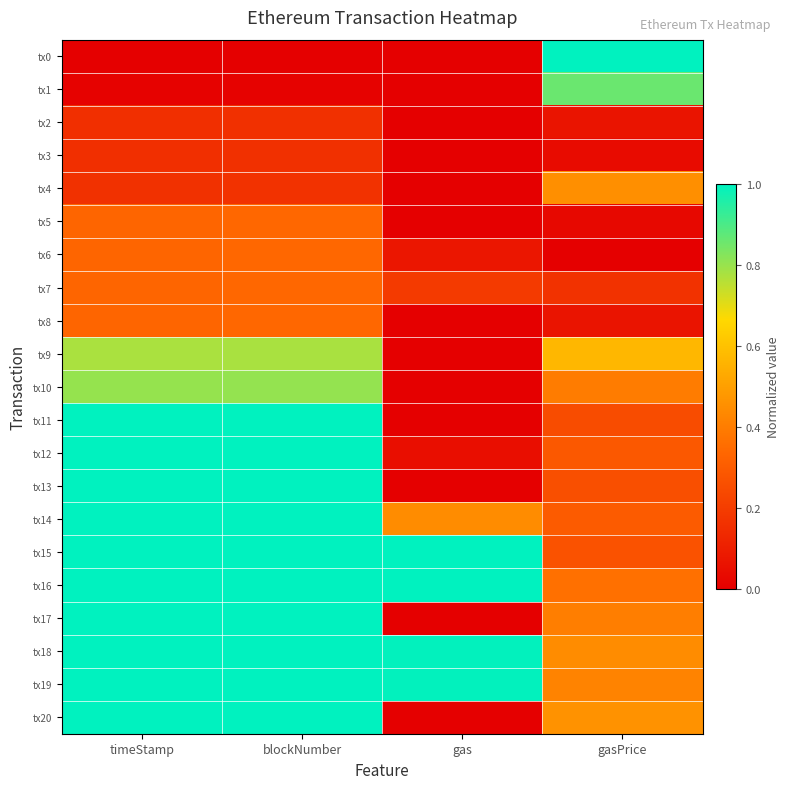

Reading left to right, transcribe all the data shown in this chart.

tx0: timeStamp=0.0	blockNumber=0.0	gas=0.0	gasPrice=1.0
tx1: timeStamp=0.0	blockNumber=0.0	gas=0.0	gasPrice=0.9
tx2: timeStamp=0.2	blockNumber=0.2	gas=0.0	gasPrice=0.1
tx3: timeStamp=0.2	blockNumber=0.2	gas=0.0	gasPrice=0.0
tx4: timeStamp=0.2	blockNumber=0.2	gas=0.0	gasPrice=0.5
tx5: timeStamp=0.3	blockNumber=0.3	gas=0.0	gasPrice=0.0
tx6: timeStamp=0.3	blockNumber=0.3	gas=0.1	gasPrice=0.0
tx7: timeStamp=0.3	blockNumber=0.3	gas=0.2	gasPrice=0.2
tx8: timeStamp=0.3	blockNumber=0.3	gas=0.0	gasPrice=0.1
tx9: timeStamp=0.8	blockNumber=0.8	gas=0.0	gasPrice=0.6
tx10: timeStamp=0.8	blockNumber=0.8	gas=0.0	gasPrice=0.4
tx11: timeStamp=1.0	blockNumber=1.0	gas=0.0	gasPrice=0.2
tx12: timeStamp=1.0	blockNumber=1.0	gas=0.0	gasPrice=0.3
tx13: timeStamp=1.0	blockNumber=1.0	gas=0.0	gasPrice=0.3
tx14: timeStamp=1.0	blockNumber=1.0	gas=0.4	gasPrice=0.3
tx15: timeStamp=1.0	blockNumber=1.0	gas=1.0	gasPrice=0.3
tx16: timeStamp=1.0	blockNumber=1.0	gas=1.0	gasPrice=0.4
tx17: timeStamp=1.0	blockNumber=1.0	gas=0.0	gasPrice=0.4
tx18: timeStamp=1.0	blockNumber=1.0	gas=1.0	gasPrice=0.4
tx19: timeStamp=1.0	blockNumber=1.0	gas=1.0	gasPrice=0.4
tx20: timeStamp=1.0	blockNumber=1.0	gas=0.0	gasPrice=0.5